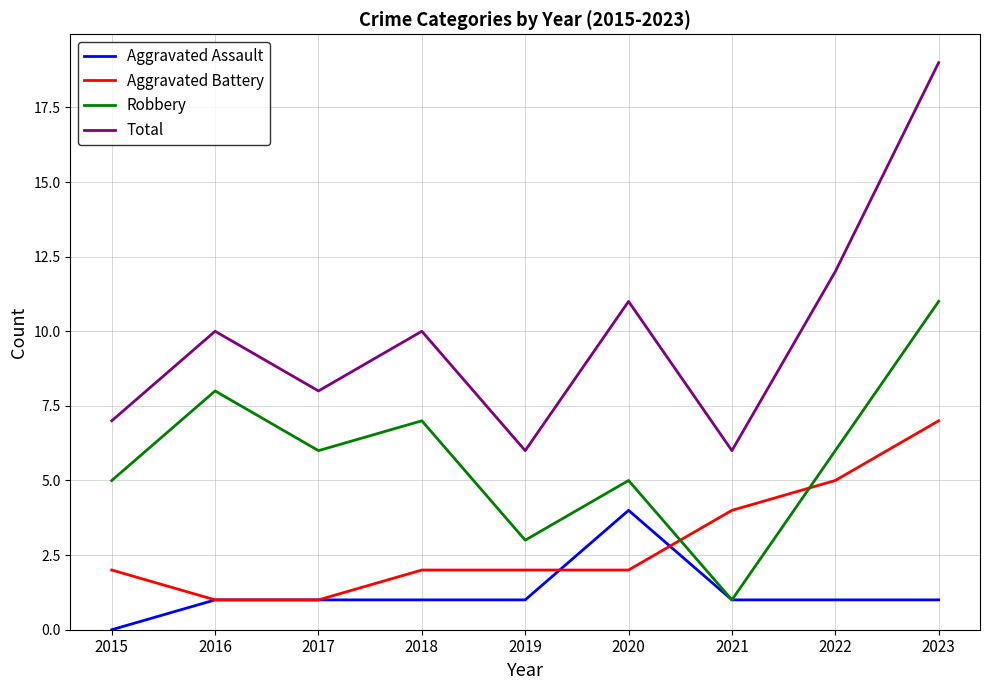

How many series are shown in this chart?

4